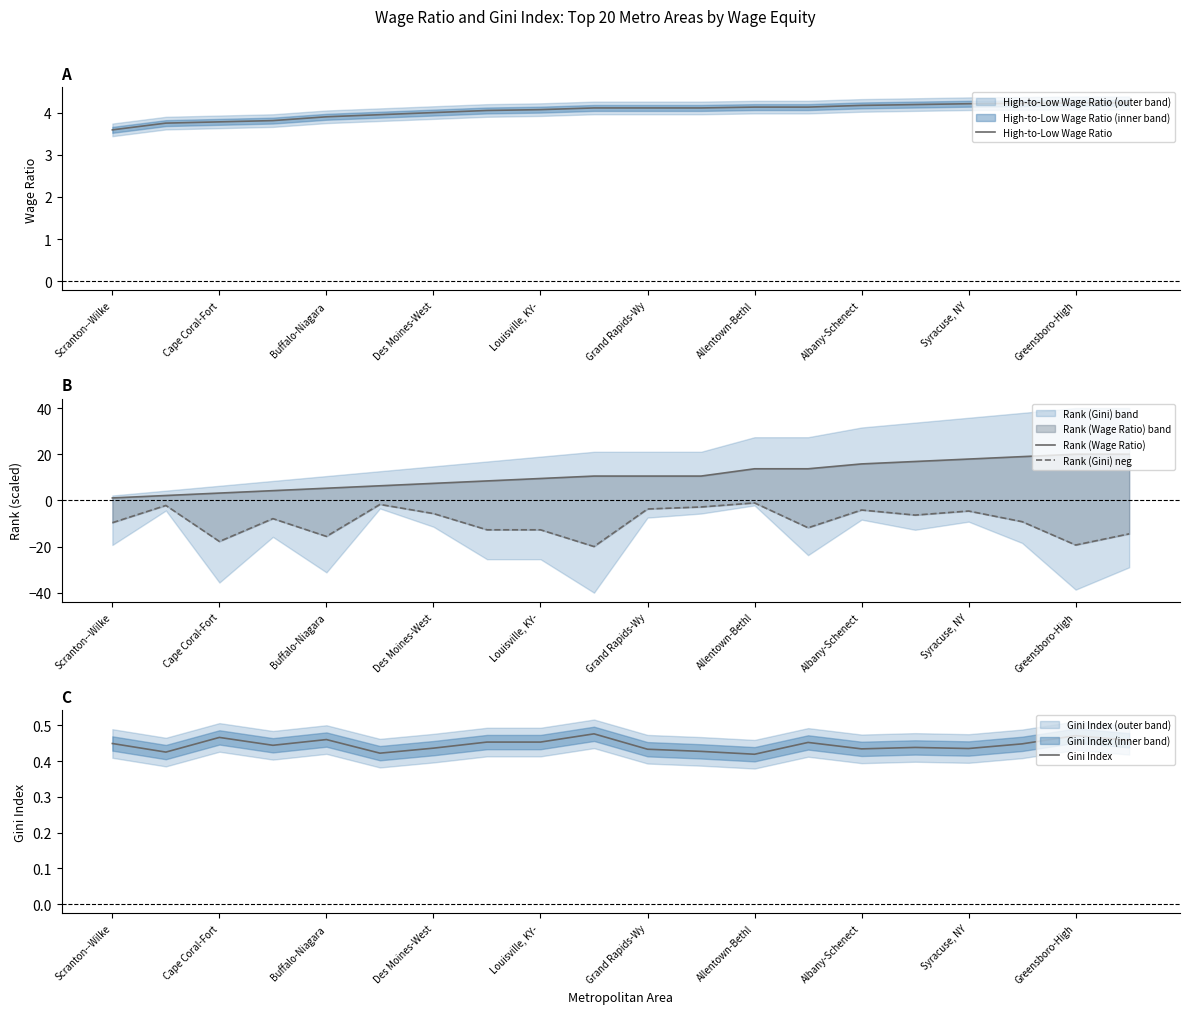

True or false: Gini Index and Rank (Wage Ratio) cross at least once.

False